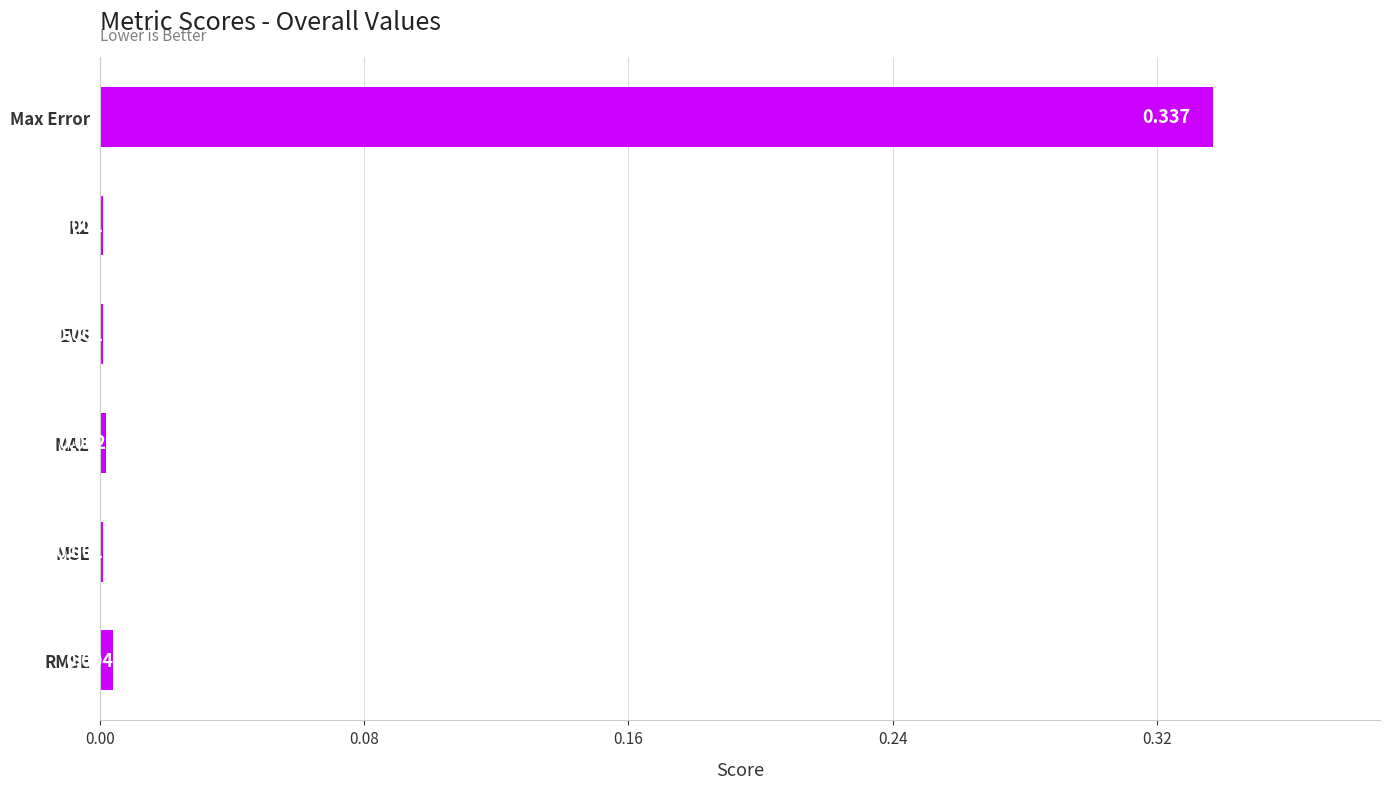

Which has a higher value, Max Error or R2?

Max Error